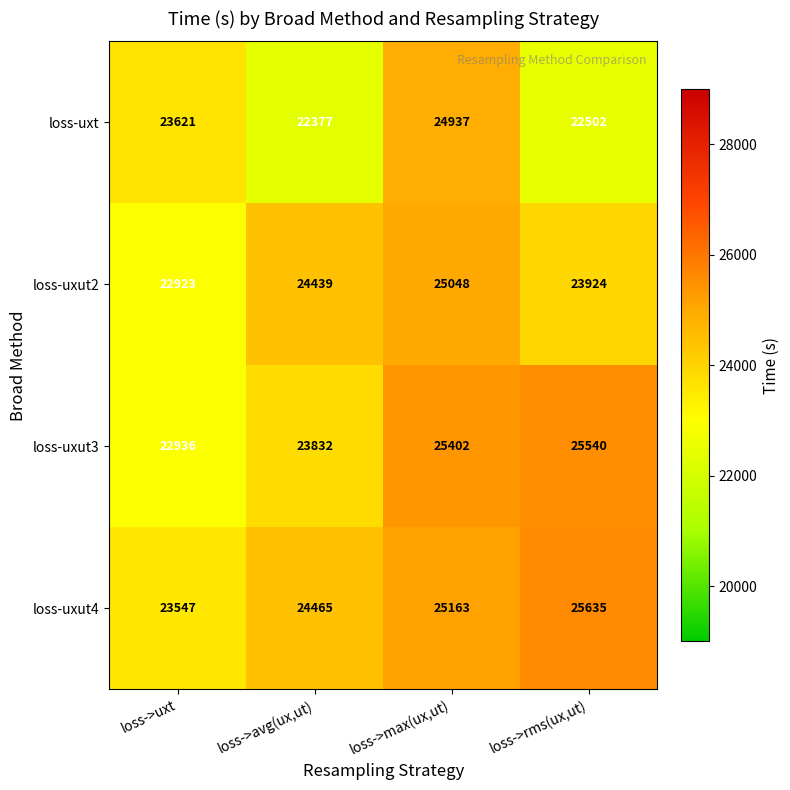

Rank the series at loss->uxt from highest to lowest value.

loss-uxt, loss-uxut4, loss-uxut3, loss-uxut2